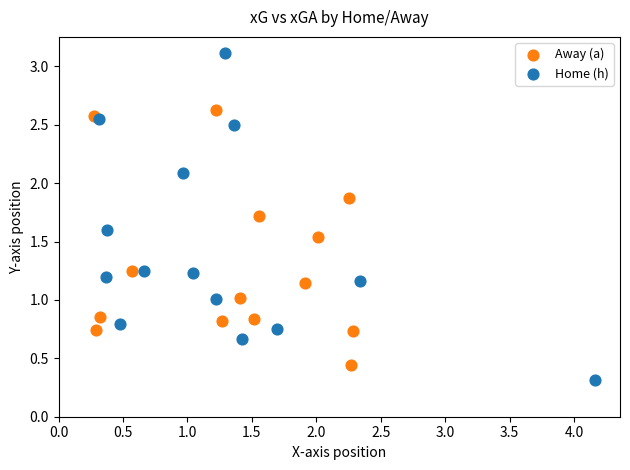

Which series has the largest Y range (max minus min)?

Home (h)